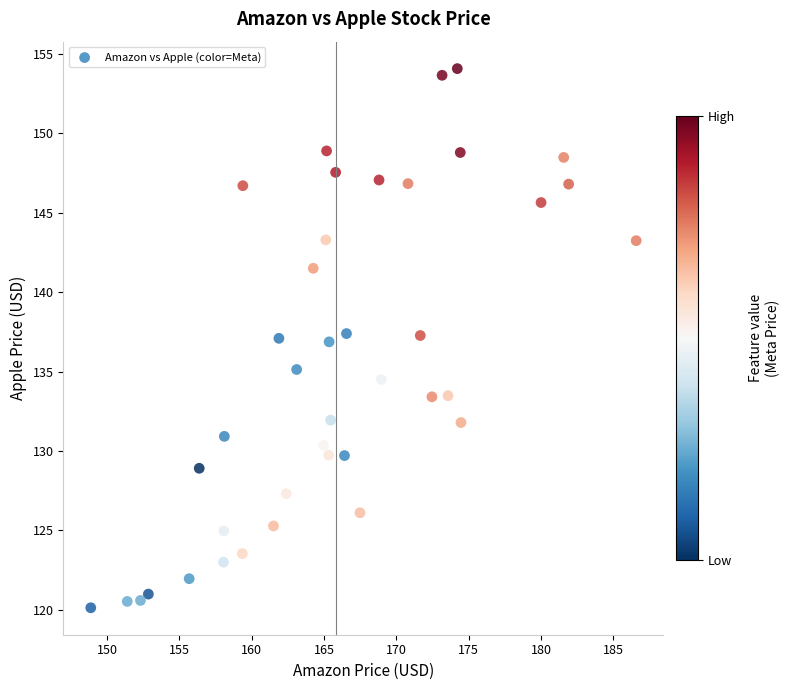

What is the range of Y values (max minus min)?

33.9